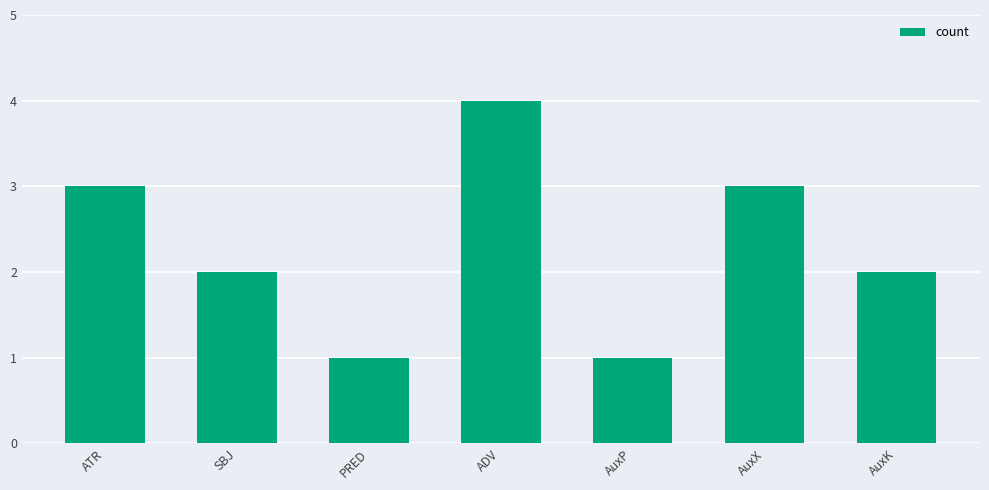

Reading left to right, transcribe all the data shown in this chart.

ATR=3	SBJ=2	PRED=1	ADV=4	AuxP=1	AuxX=3	AuxK=2